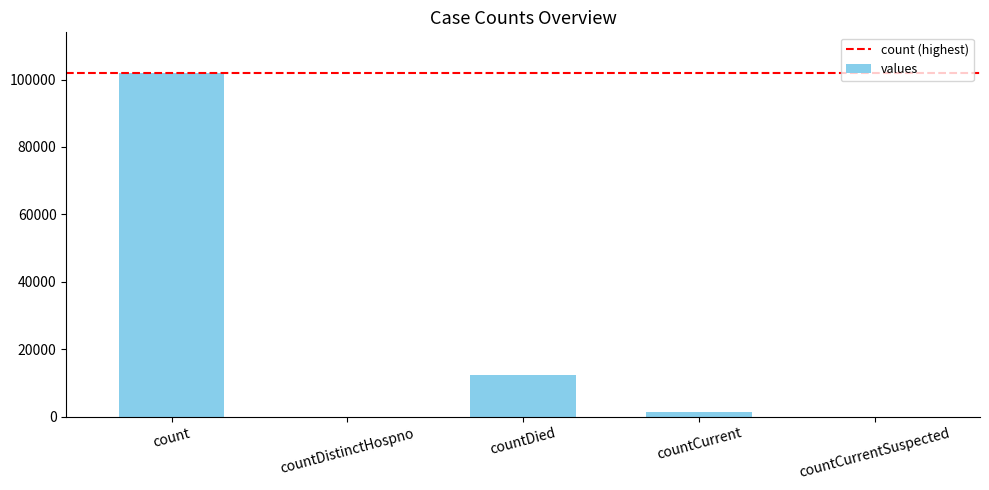

Where is the data nearest to the value 50896?

countDied